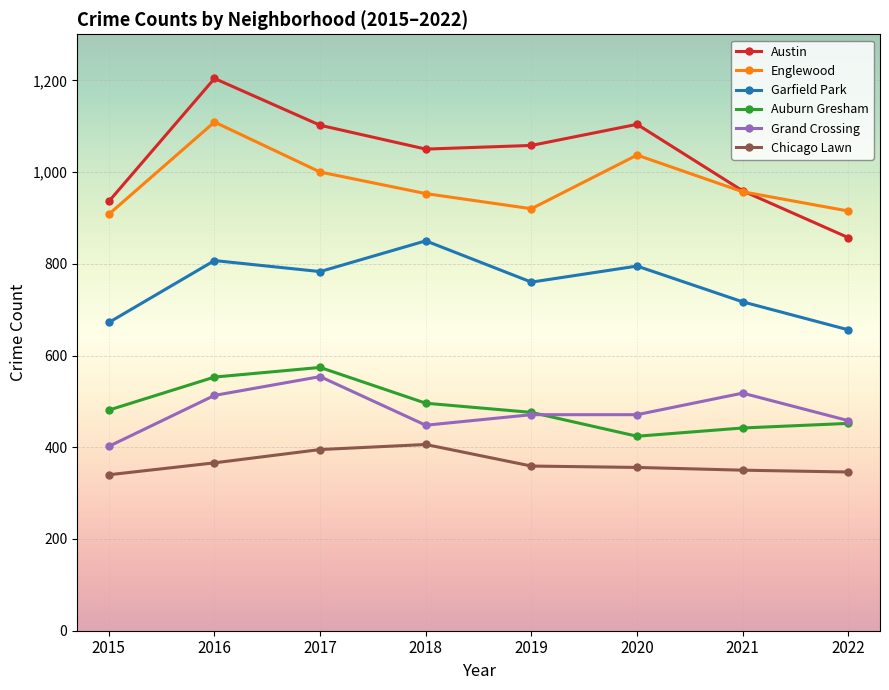

Is it true that Grand Crossing equals 458 at 2022?

True